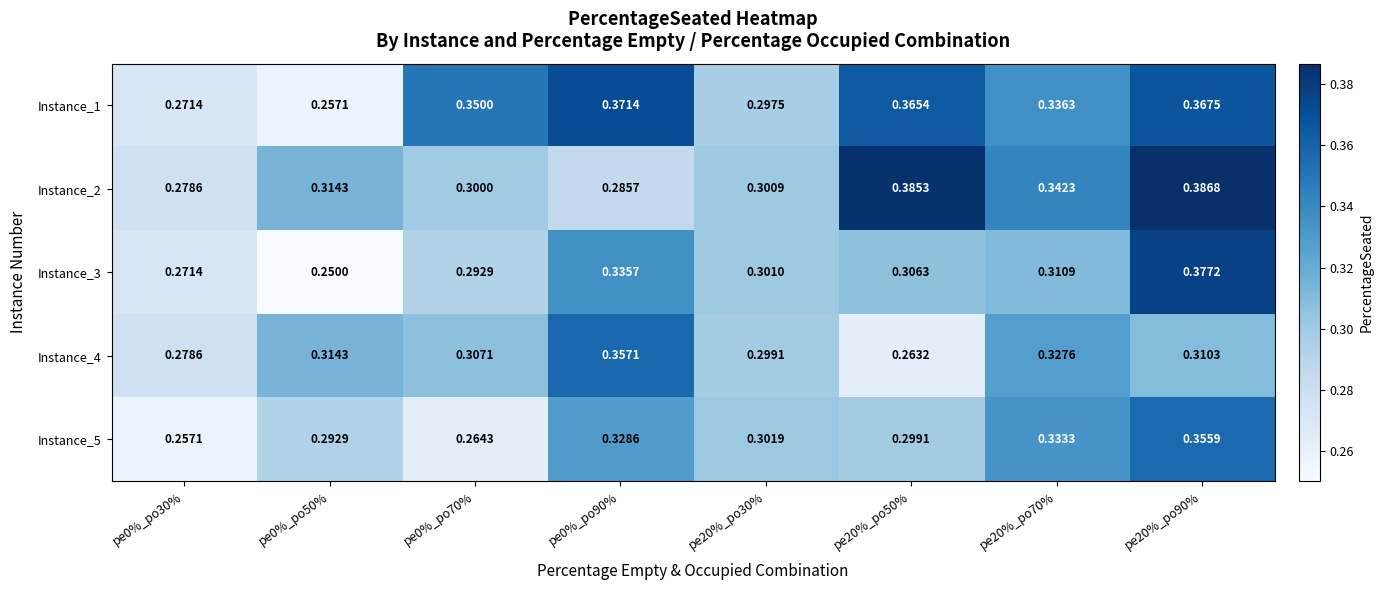

Is the value of Instance_2 at pe0%_po50% greater than the value of Instance_1 at pe20%_po50%?

No